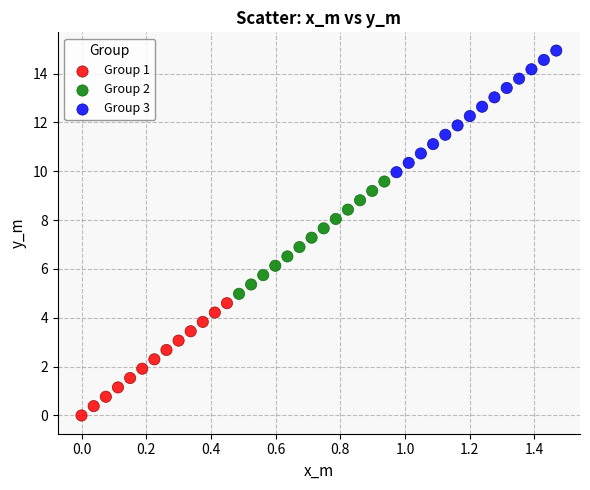

Which series contains the lowest Y value?

Group 1